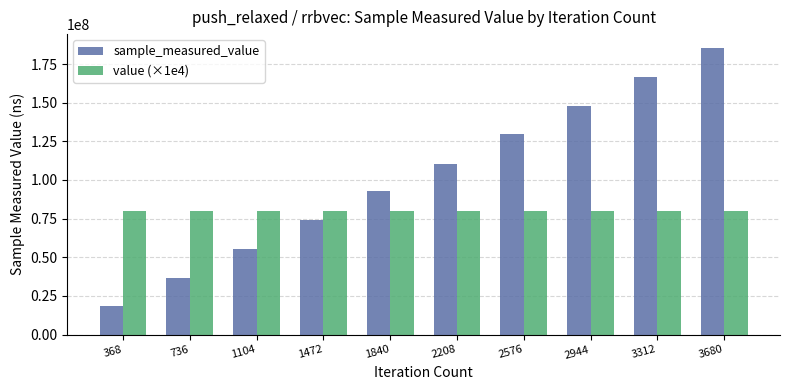

Does the chart contain any negative values?

No